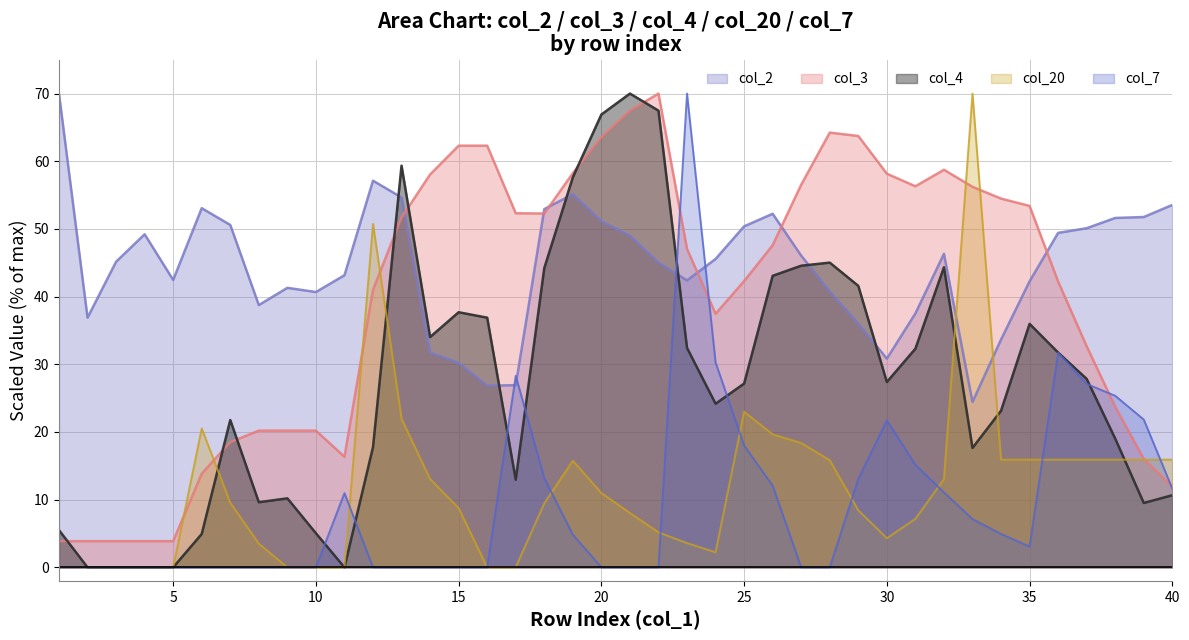

What is the average value of the col_7 series?

9.5